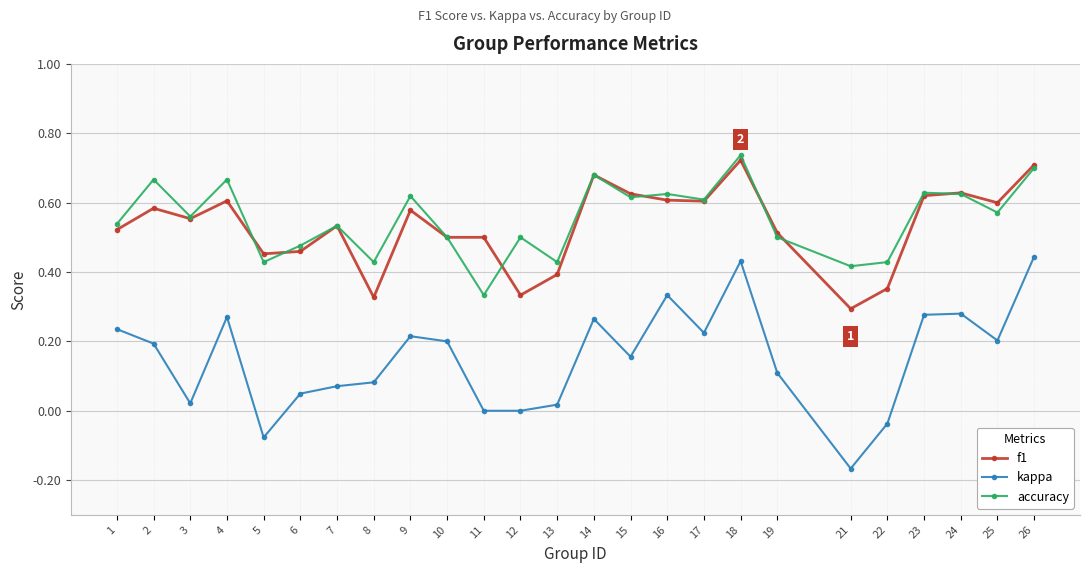

True or false: accuracy has more than 0 points higher than both neighbors.

True